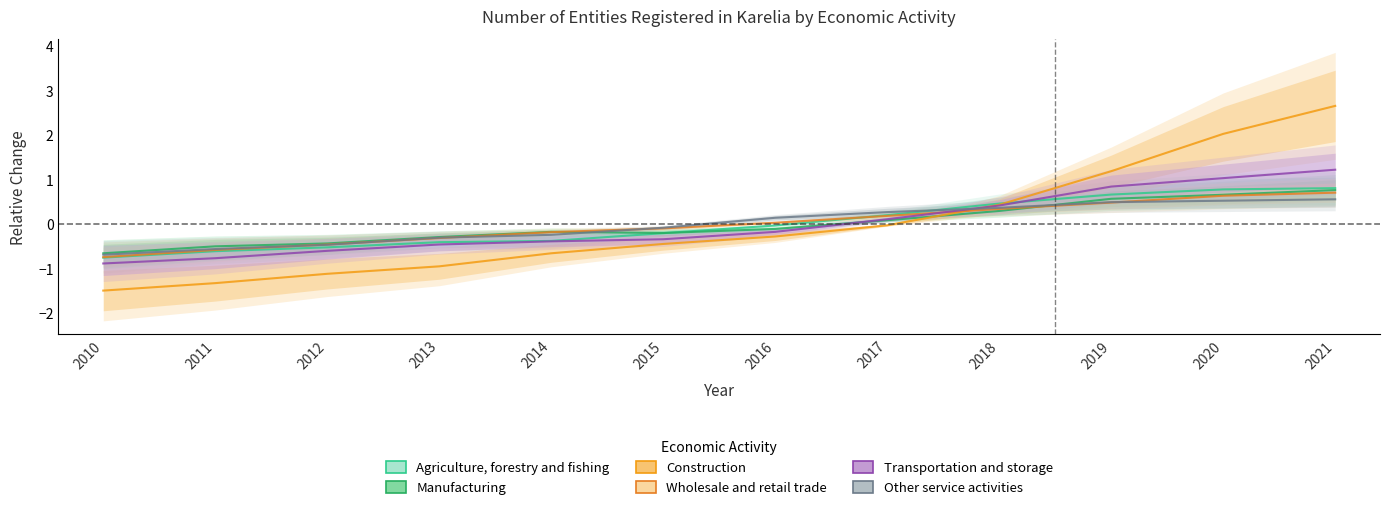

Reading left to right, what are all the values shown in this chart?

Agriculture, forestry and fishing: 2010=-0.8	2011=-0.6	2012=-0.5	2013=-0.4	2014=-0.4	2015=-0.2	2016=-0.0	2017=0.2	2018=0.5	2019=0.7	2020=0.8	2021=0.8
Manufacturing: 2010=-0.7	2011=-0.5	2012=-0.4	2013=-0.3	2014=-0.2	2015=-0.2	2016=-0.1	2017=0.1	2018=0.3	2019=0.6	2020=0.7	2021=0.8
Construction: 2010=-1.5	2011=-1.3	2012=-1.1	2013=-1.0	2014=-0.7	2015=-0.4	2016=-0.3	2017=-0.0	2018=0.4	2019=1.2	2020=2.0	2021=2.7
Wholesale and retail trade: 2010=-0.7	2011=-0.6	2012=-0.5	2013=-0.3	2014=-0.2	2015=-0.1	2016=0.0	2017=0.2	2018=0.3	2019=0.5	2020=0.6	2021=0.7
Transportation and storage: 2010=-0.9	2011=-0.8	2012=-0.6	2013=-0.5	2014=-0.4	2015=-0.3	2016=-0.2	2017=0.1	2018=0.4	2019=0.8	2020=1.0	2021=1.2
Other service activities: 2010=-0.7	2011=-0.6	2012=-0.5	2013=-0.3	2014=-0.2	2015=-0.1	2016=0.1	2017=0.3	2018=0.4	2019=0.5	2020=0.5	2021=0.6